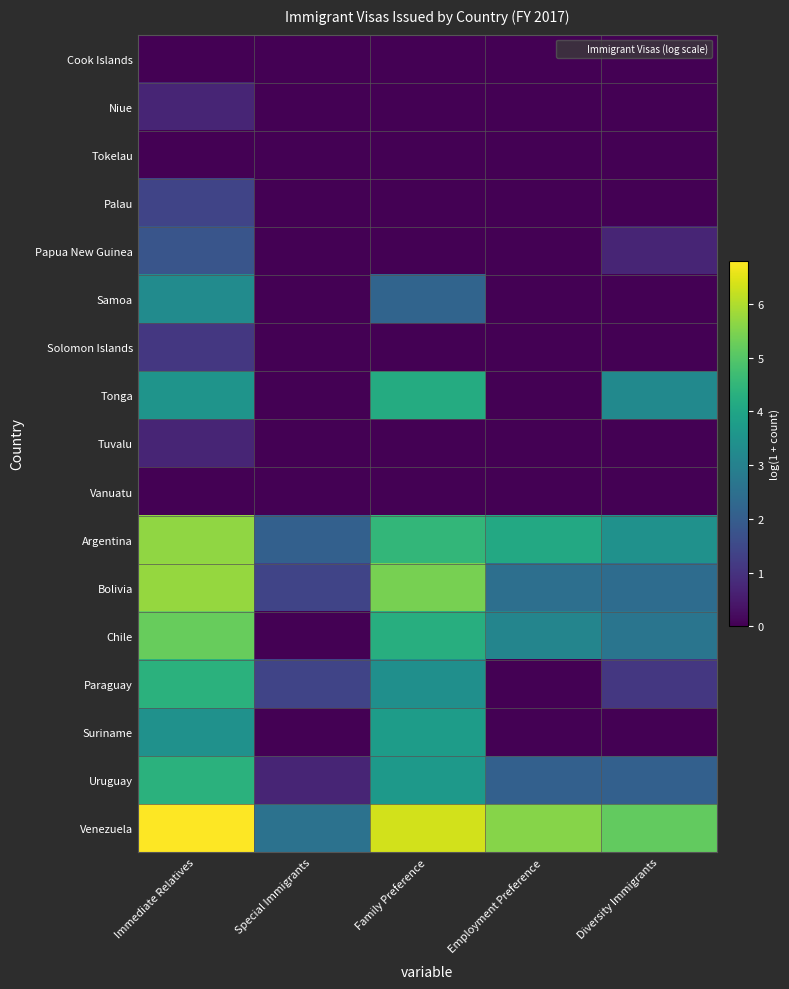

Between Employment Preference and Special Immigrants, which is larger?

Employment Preference